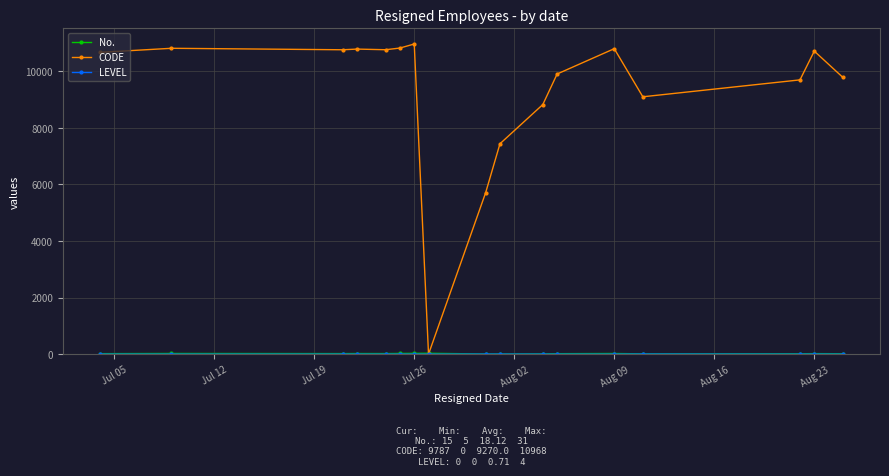

Which series has the largest total across all categories?

CODE